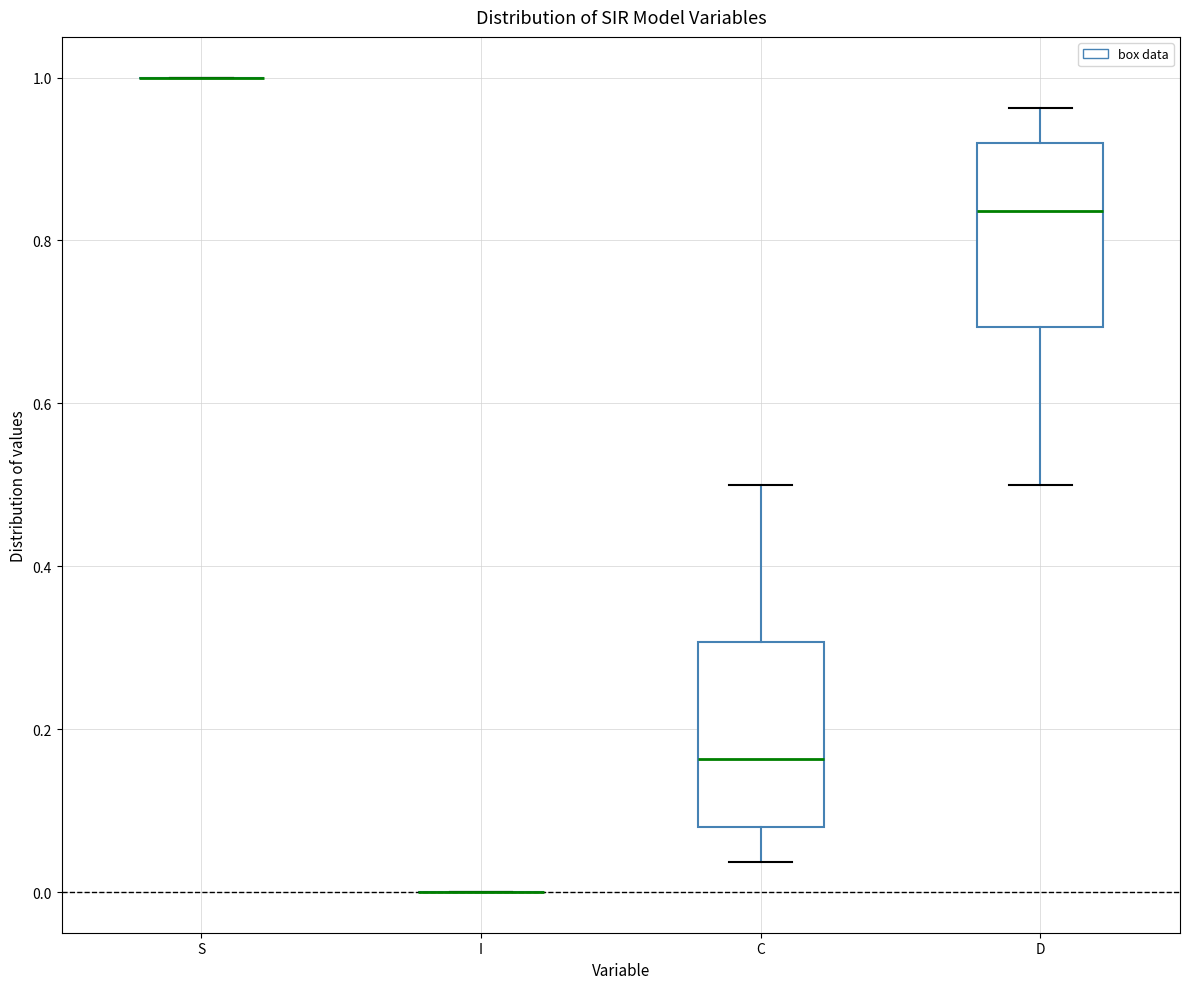

Reading left to right, read every box against the y-axis: the position of its median line, the range the box covers, and the ends of its whiskers. The values are not printed on the chart, so give them approximately, as read against the axis.

S: box collapsed to a line at 1.00, whiskers 1.00 to 1.00
I: box collapsed to a line at 0.00, whiskers 0.00 to 0.00
C: median 0.16, box 0.08 to 0.30, whiskers 0.04 to 0.50
D: median 0.84, box 0.70 to 0.92, whiskers 0.50 to 0.96